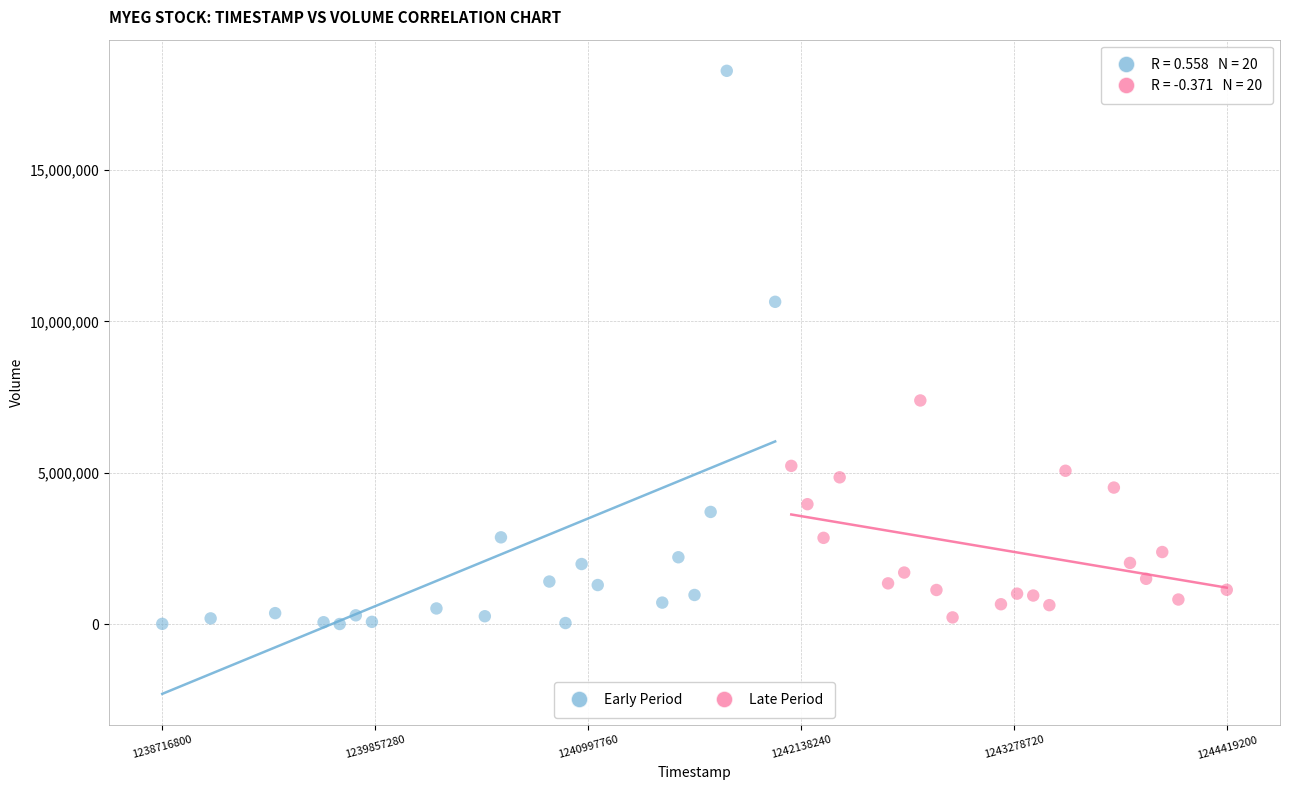

What are all the series names shown in the legend?

Early Period, Late Period